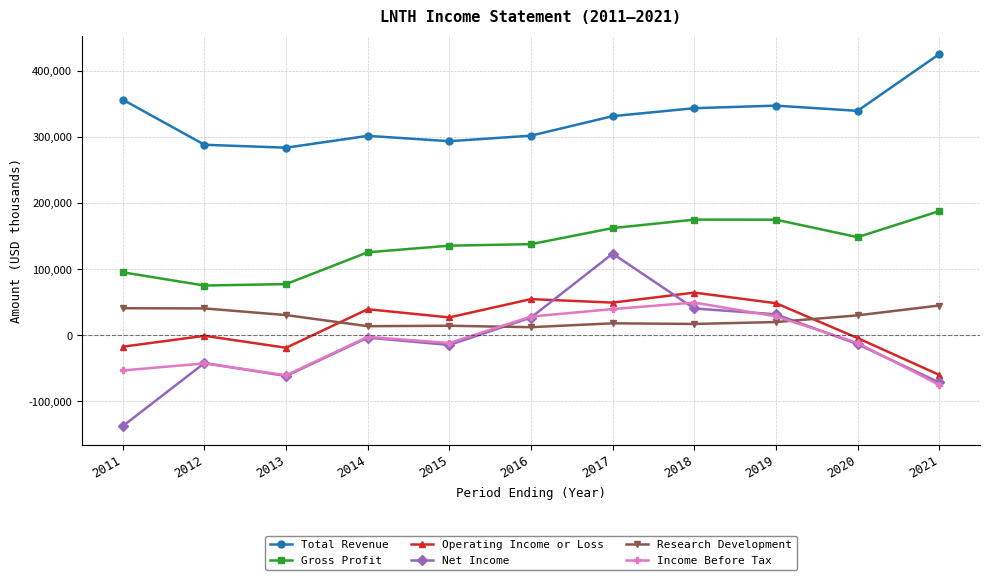

The value of Total Revenue at 2017 is 331400. True or false?

True